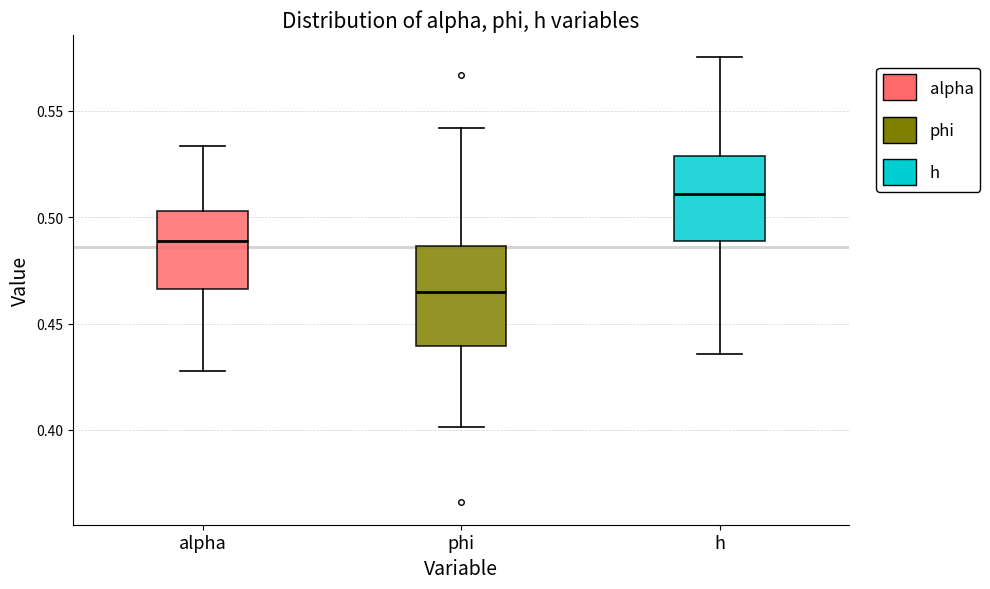

Reading left to right, read every box against the y-axis: the position of its median line, the range the box covers, and the ends of its whiskers. The values are not printed on the chart, so give them approximately, as read against the axis.

alpha: median 0.490, box 0.465 to 0.505, whiskers 0.430 to 0.535
phi: median 0.465, box 0.440 to 0.485, whiskers 0.400 to 0.540
h: median 0.510, box 0.490 to 0.530, whiskers 0.435 to 0.575